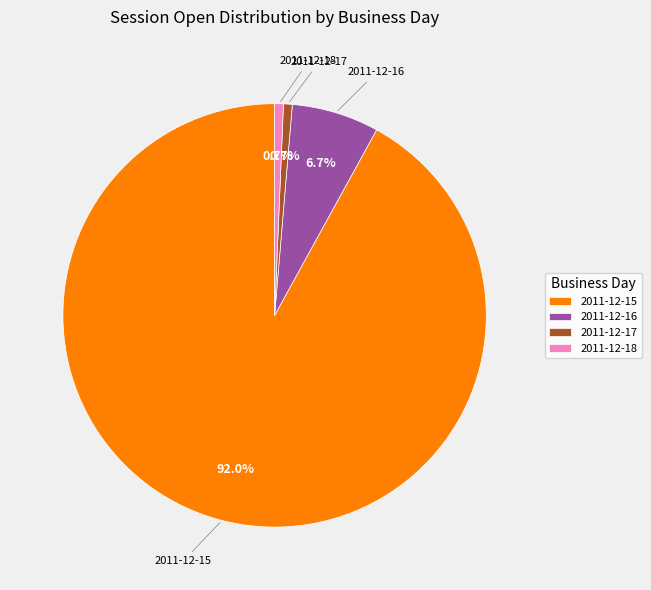

Does 2011-12-16 account for over 50% of the chart?

No